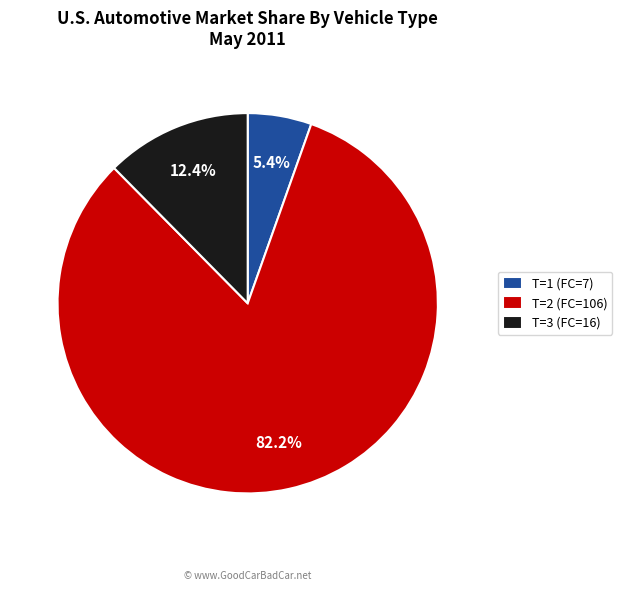

What is the ratio of the value at T=1 (FC=7) to the value at T=3 (FC=16)?

0.4